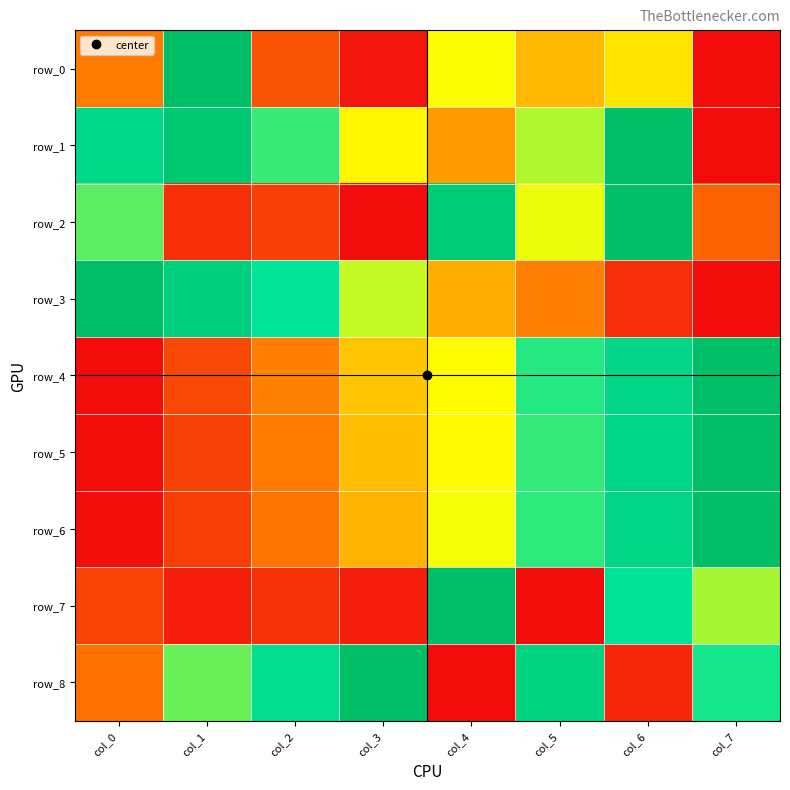

True or false: row_7 has a value of 1.0 at col_4.

True